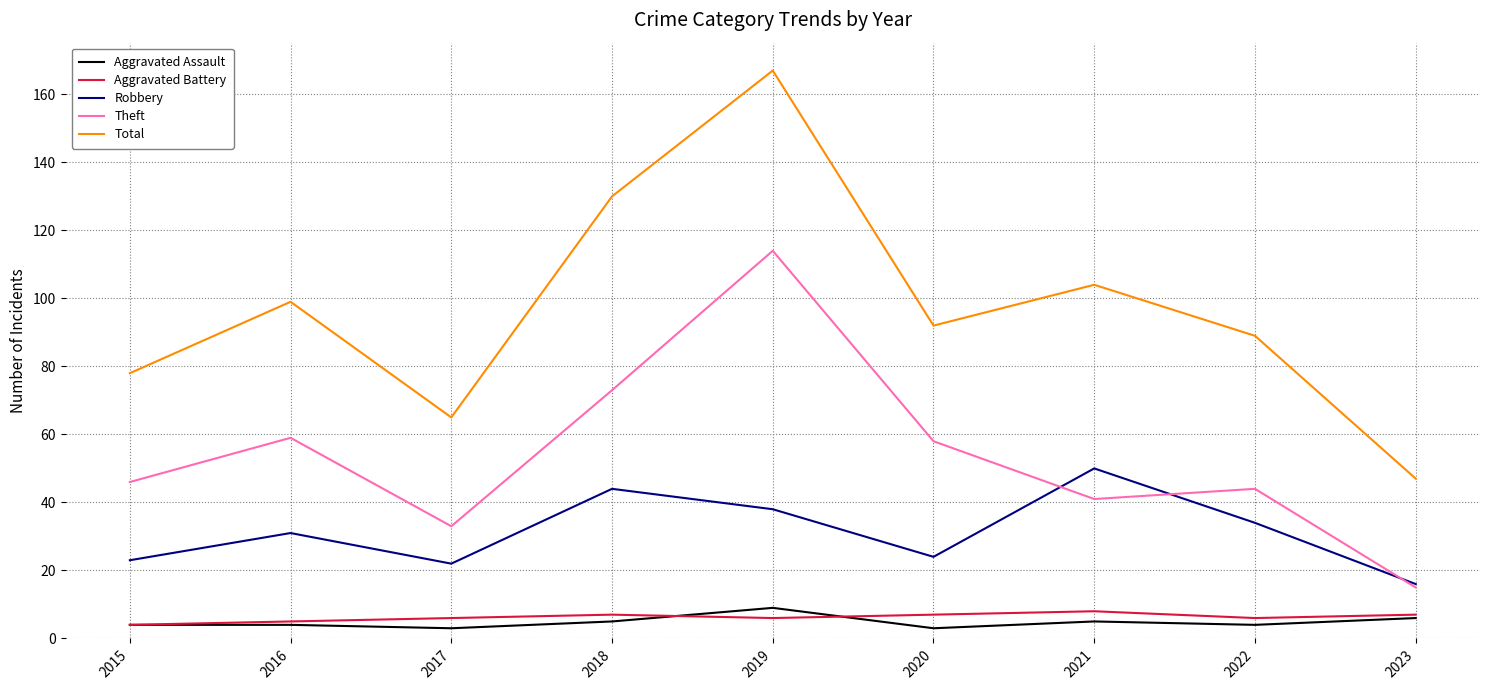

True or false: Robbery and Aggravated Battery cross at least once.

False